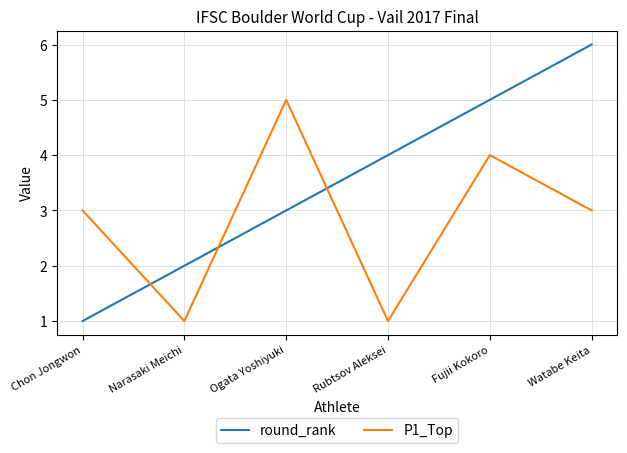

Is the value of P1_Top at Fujii Kokoro greater than the value of round_rank at Narasaki Meichi?

Yes